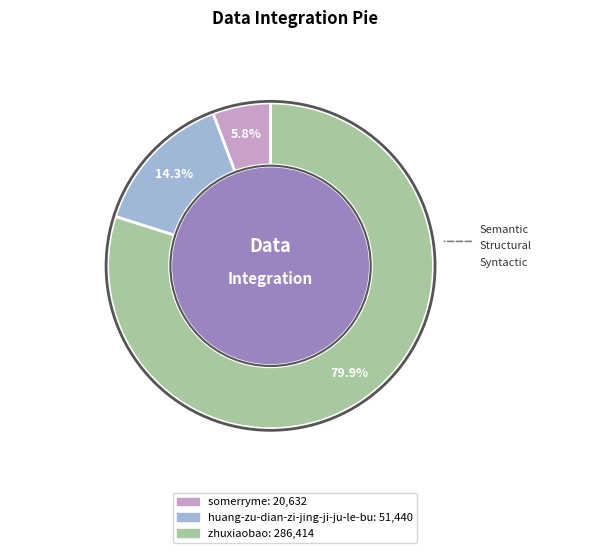

Between huang-zu-dian-zi-jing-ji-ju-le-bu and zhuxiaobao, which is larger?

zhuxiaobao